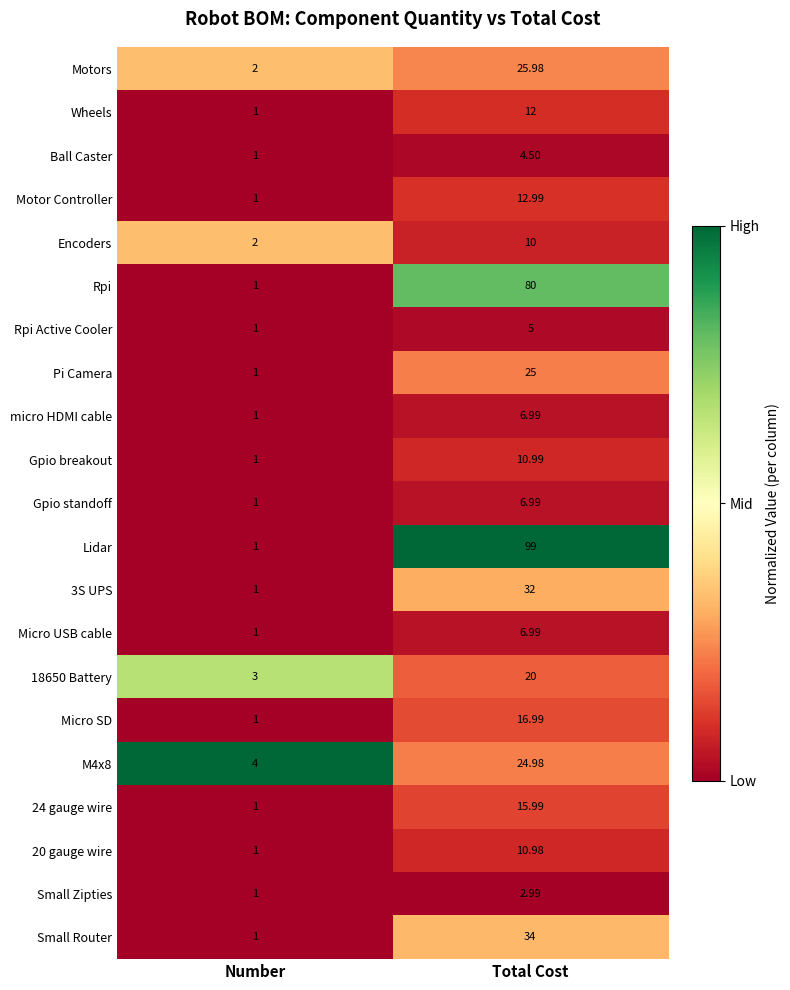

List the labels in order of Gpio standoff value, largest first.

Total Cost, Number